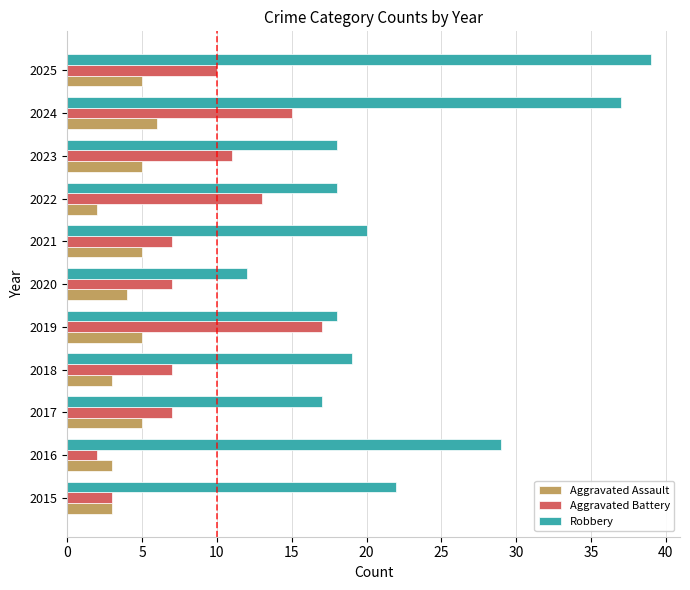

What is the minimum value for Aggravated Battery?

2